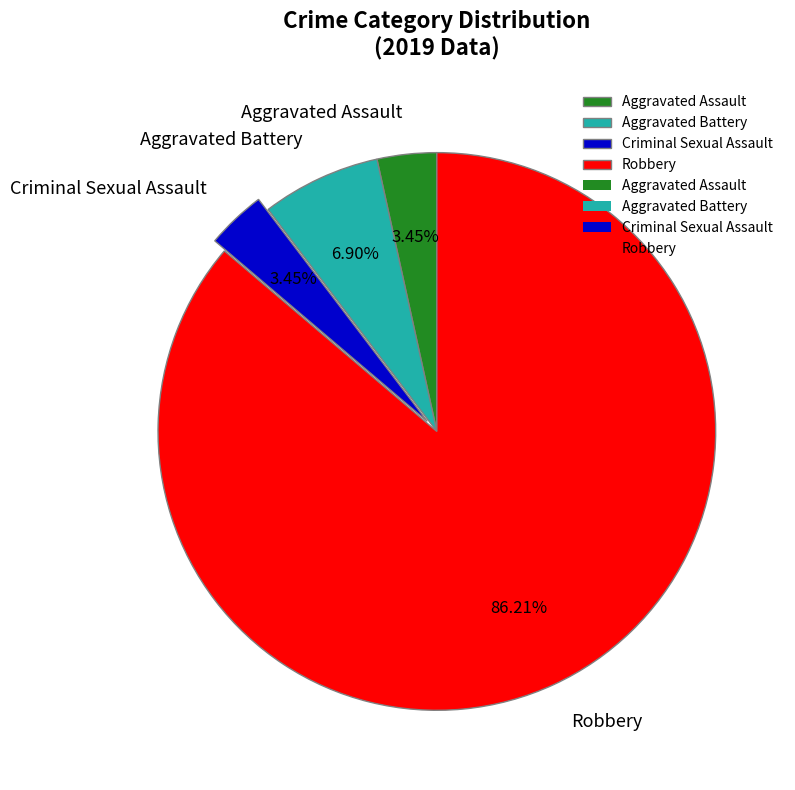

Which slice represents more than half of the pie?

Robbery